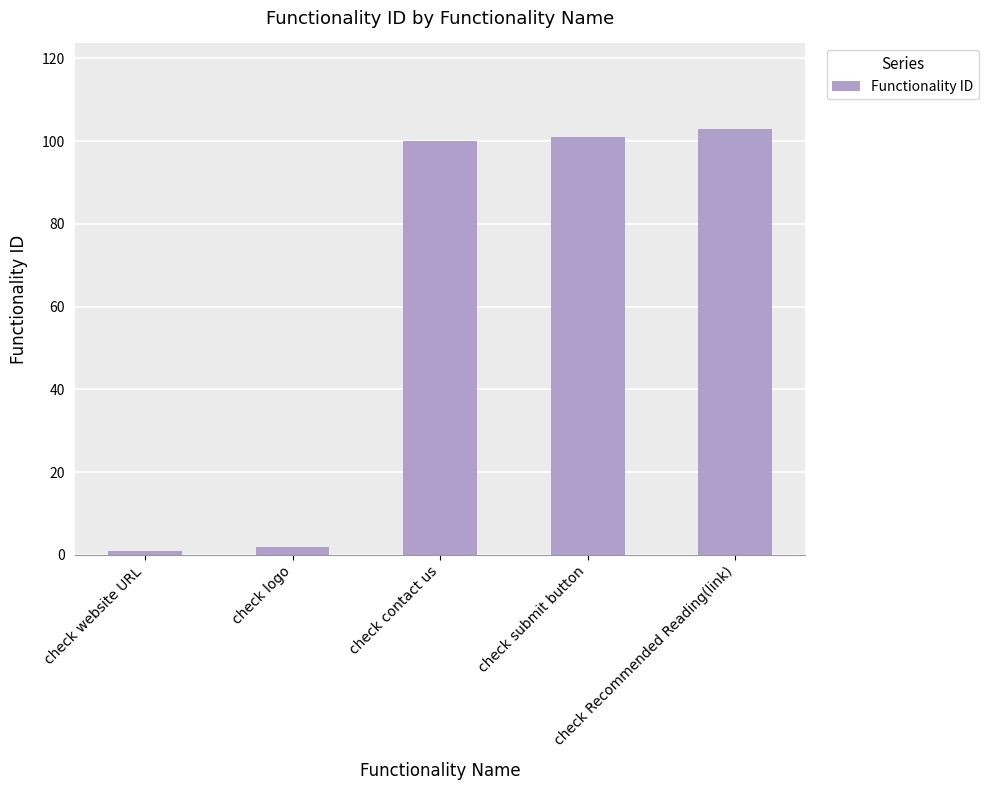

What is the minimum value shown in the chart?

1